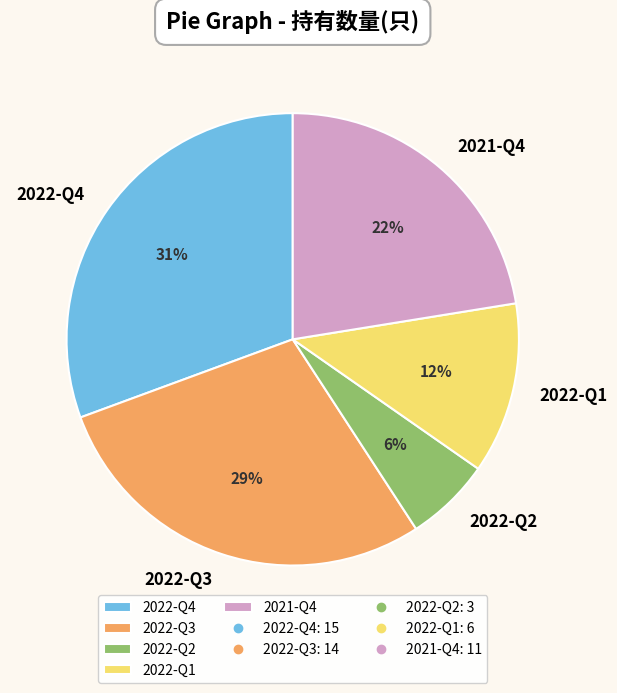

Is the sum of 2022-Q2 and 2022-Q1 greater than half?

No